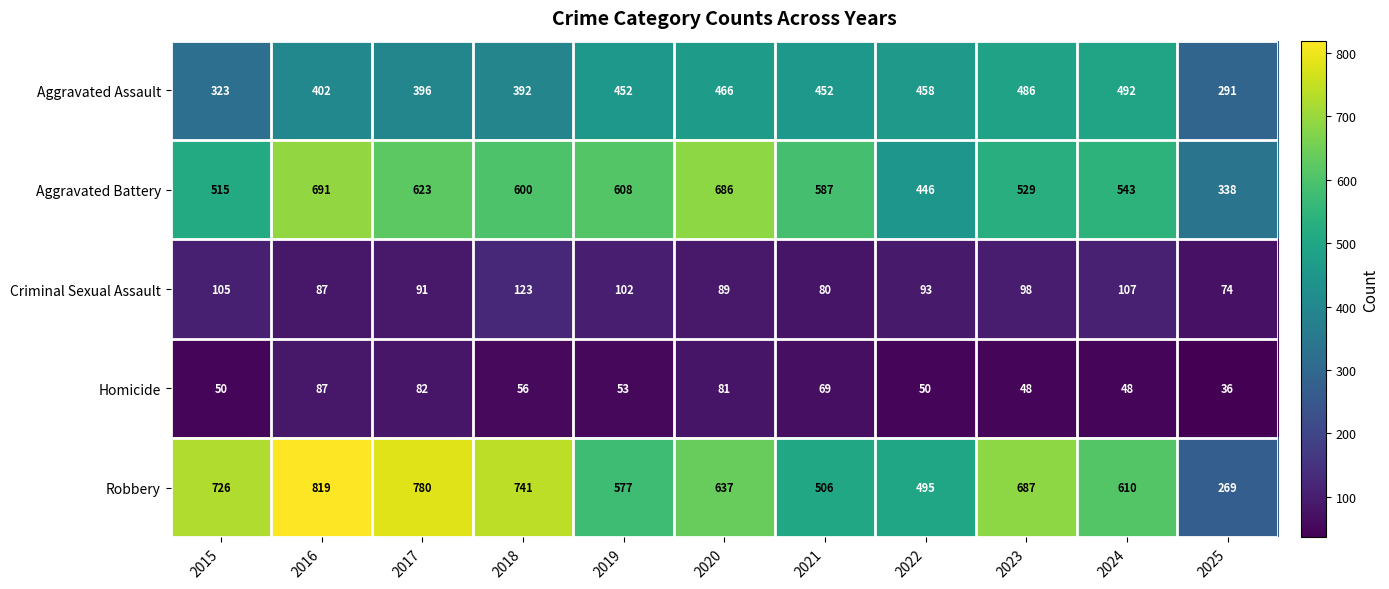

At which label is Aggravated Battery closest to 514?

2015